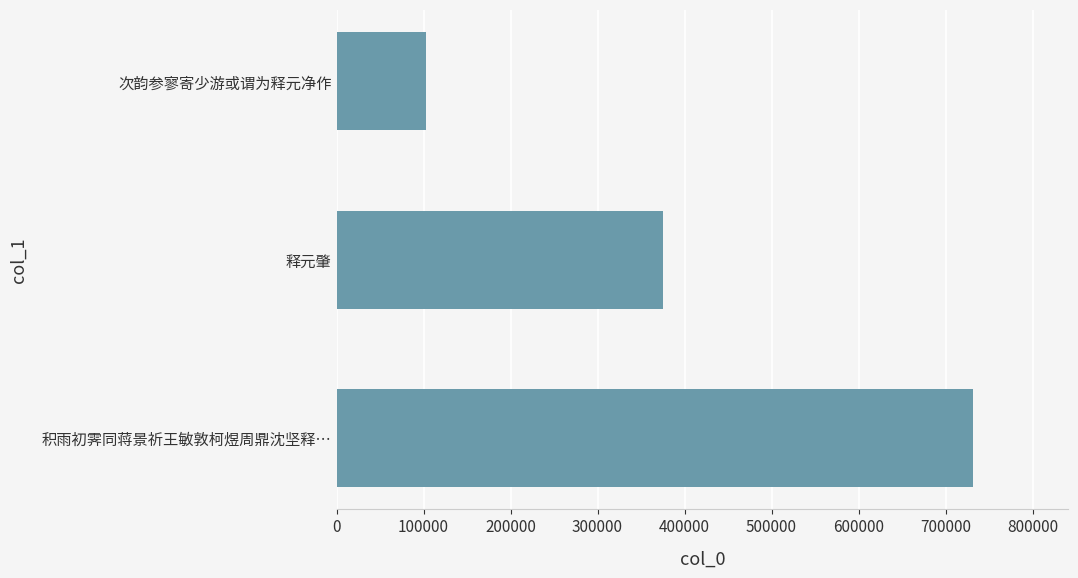

Count the number of categories in the chart.

3